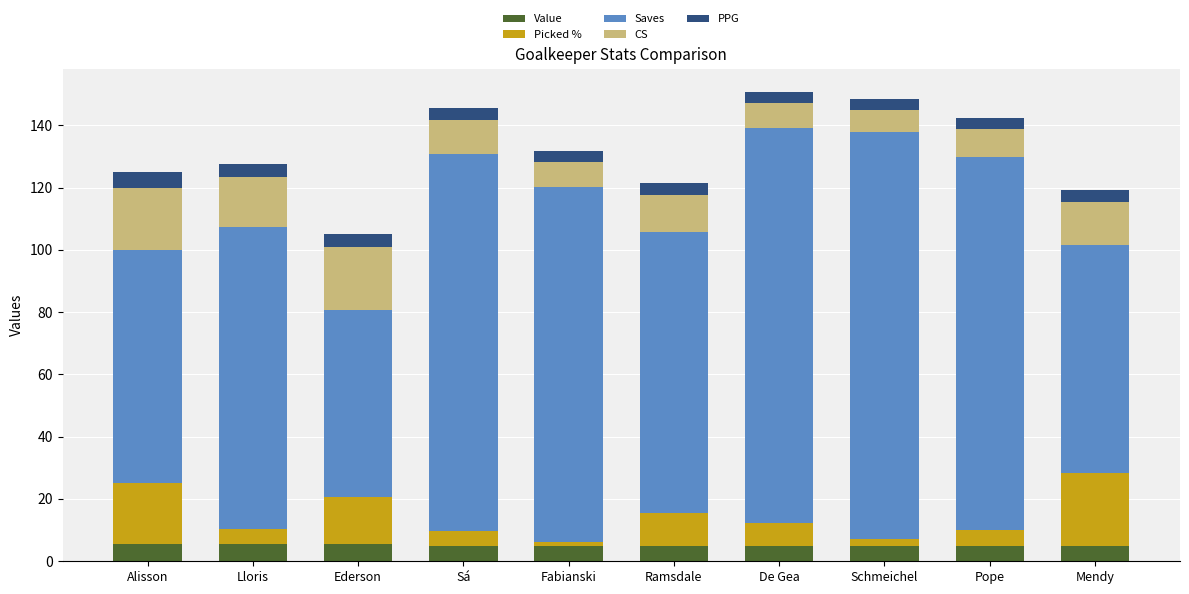

What is the sum of all Value values?

51.5